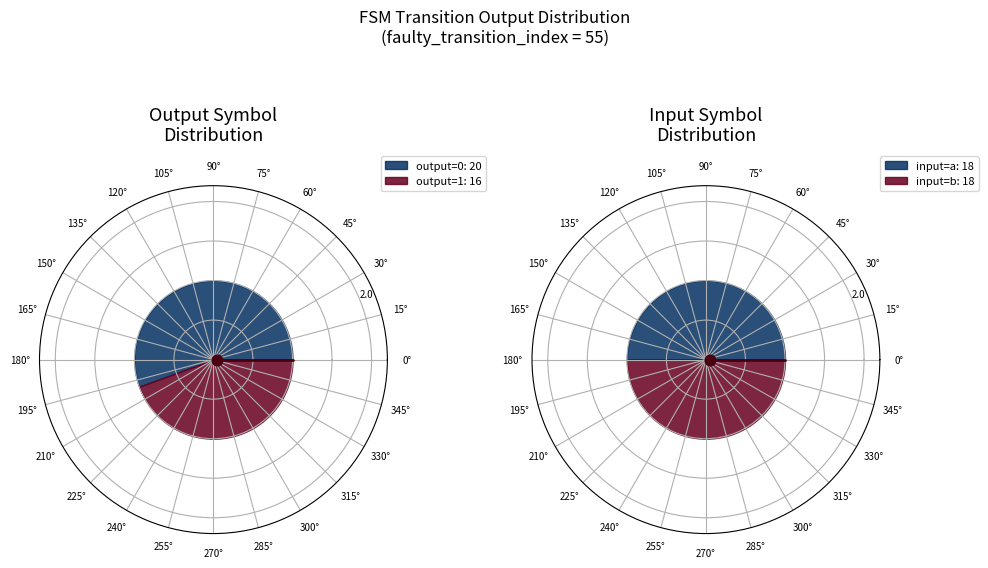

What portion of the pie excludes 75?

94.1%